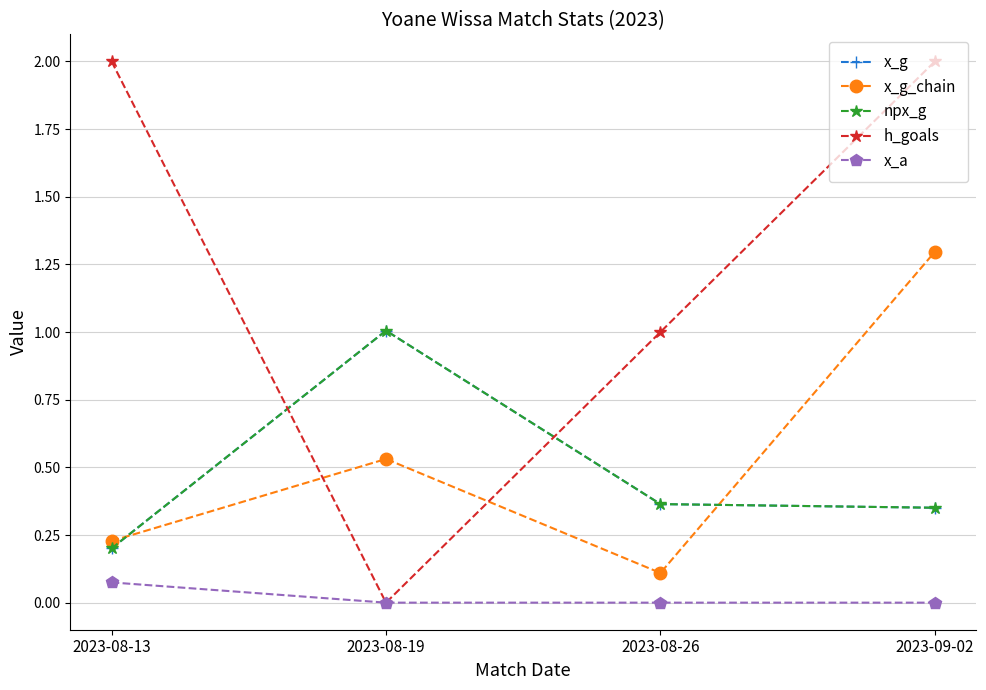

Is this an area chart (filled region under the line)?

No